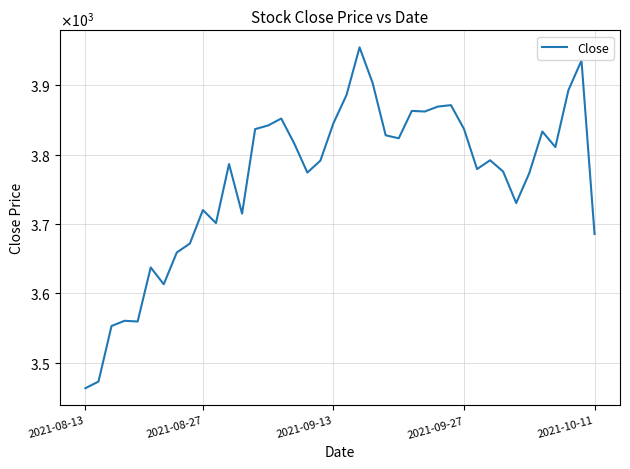

What is the smallest value displayed?

3463.4